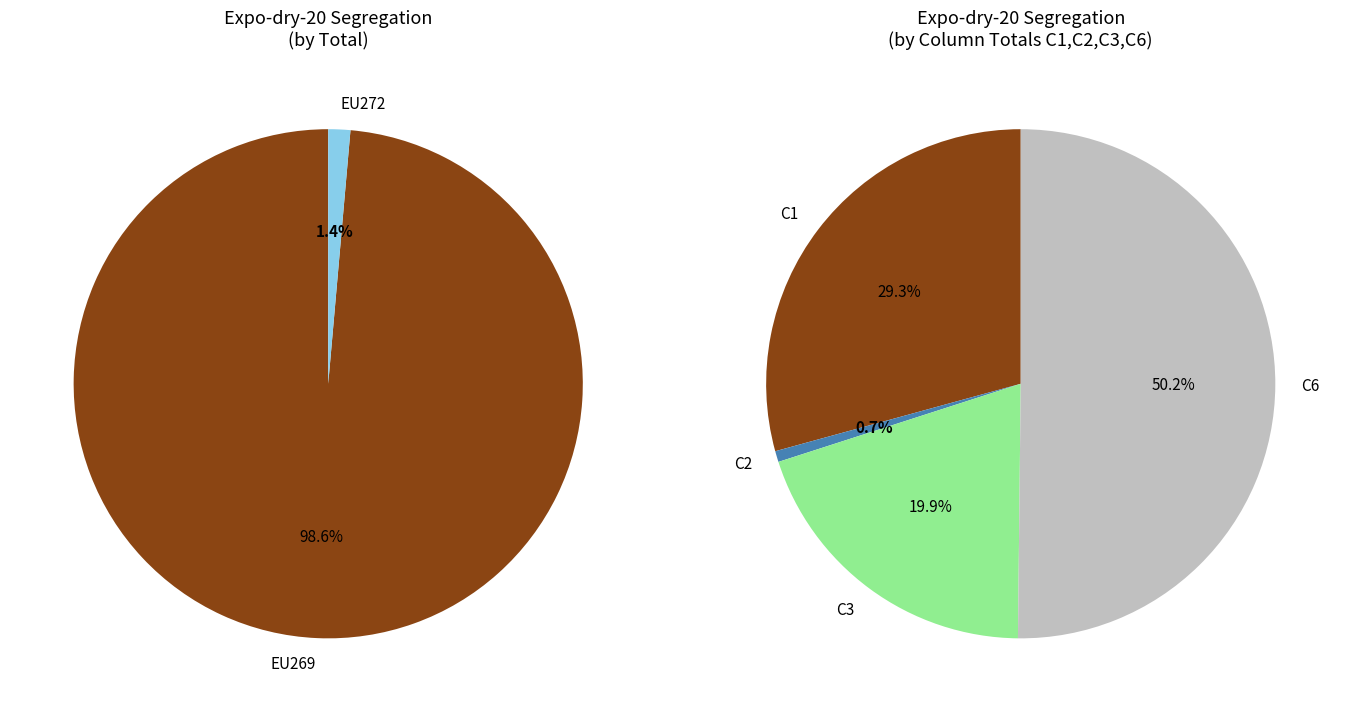

Which slice represents more than half of the pie?

EU269